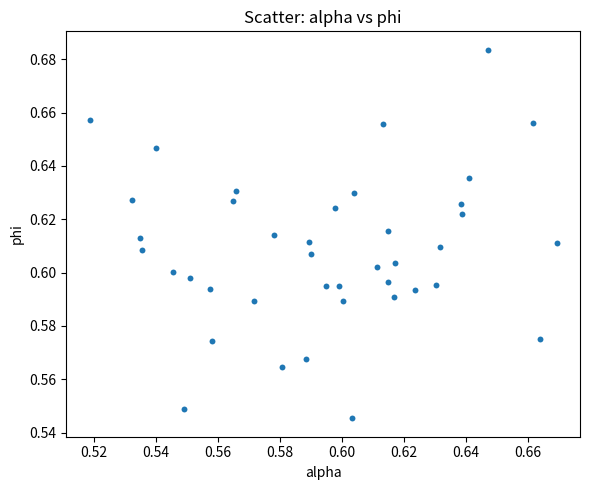

How many points are shown in the scatter plot?

40